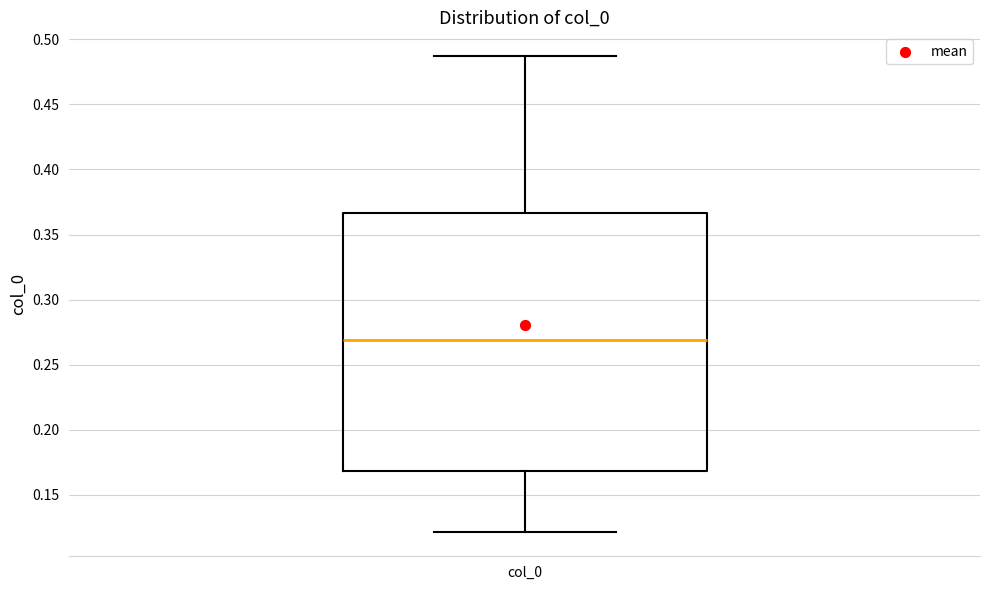

Read this box plot against the y-axis: the position of the median line, the range covered by the box, and the ends of both whiskers. The values are not printed on the chart, so give them approximately, as read against the axis.

median 0.270, box 0.170 to 0.365, whiskers 0.120 to 0.485